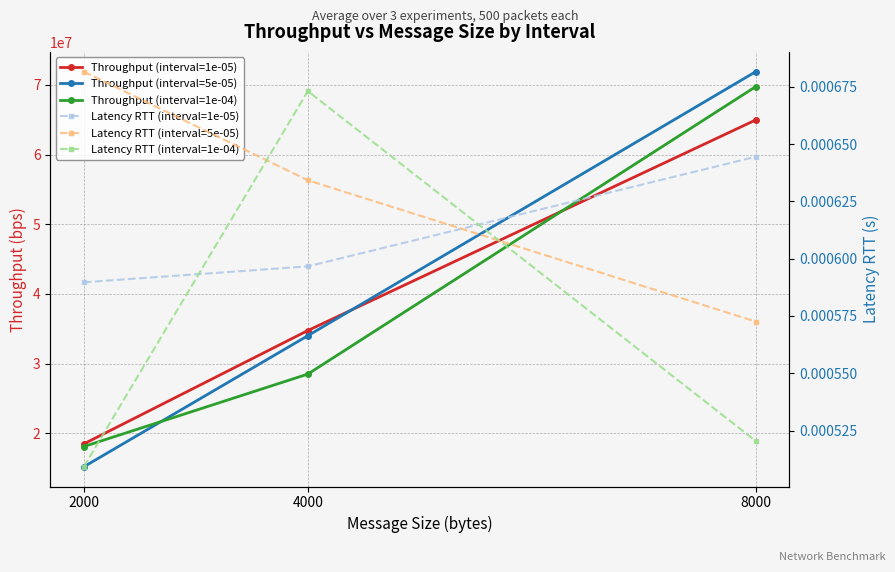

True or false: Throughput (interval=5e-05) has a value of 101721427.9 at 8000.

False